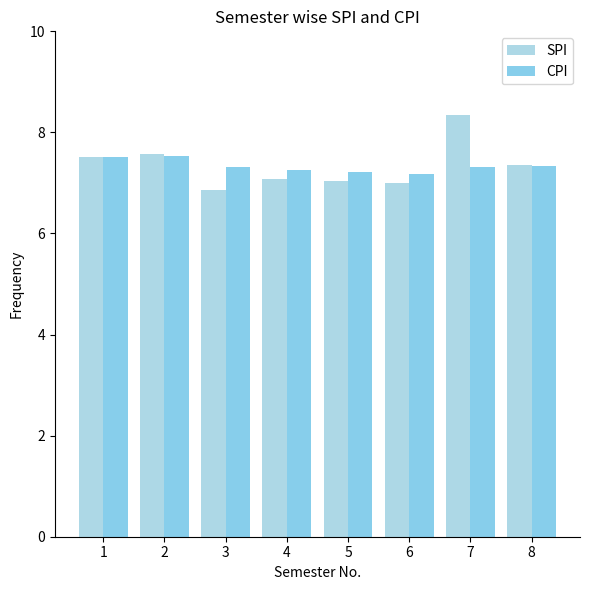

At which label is CPI closest to 7?

6